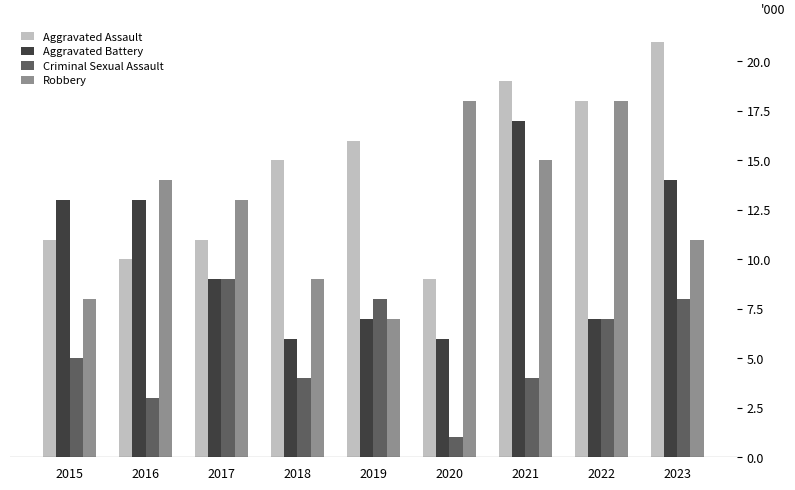

Rank the series by their maximum value, from lowest to highest.

Criminal Sexual Assault, Aggravated Battery, Robbery, Aggravated Assault